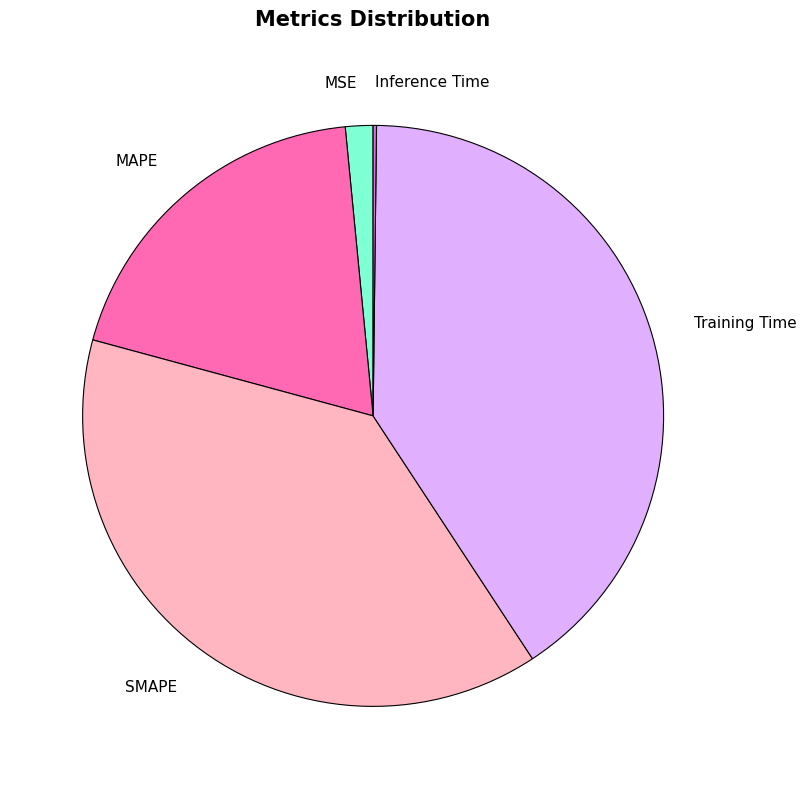

Which has a higher value, MSE or SMAPE?

SMAPE